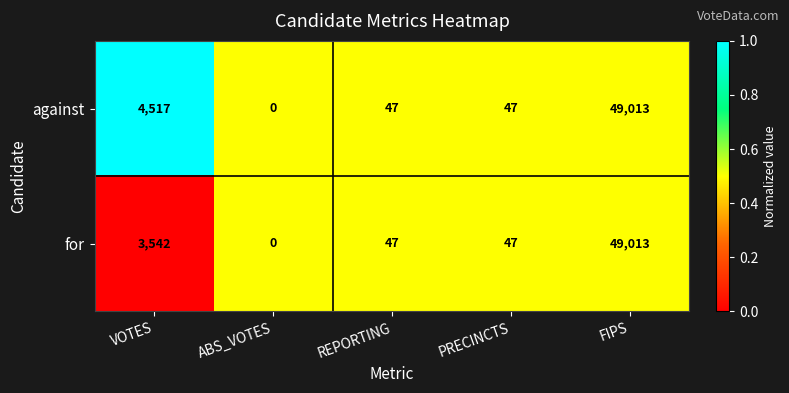

Reading left to right, list all the values displayed in this chart.

against: 4517	0	47	47	49013
for: 3542	0	47	47	49013